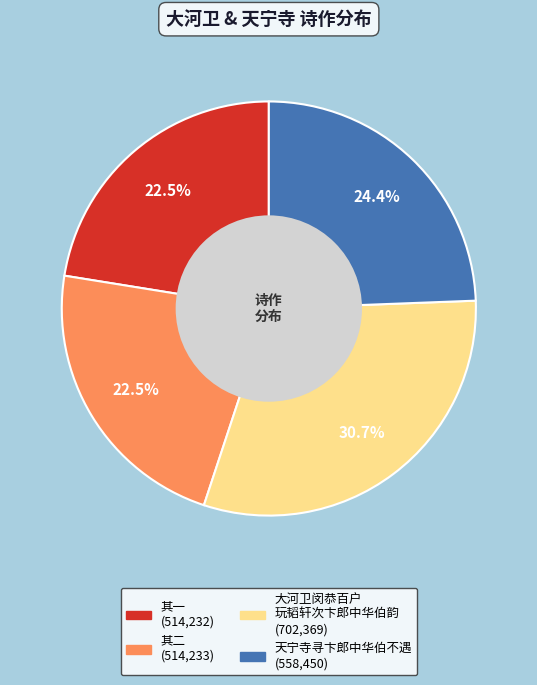

Is there any slice that represents more than half of the pie?

No